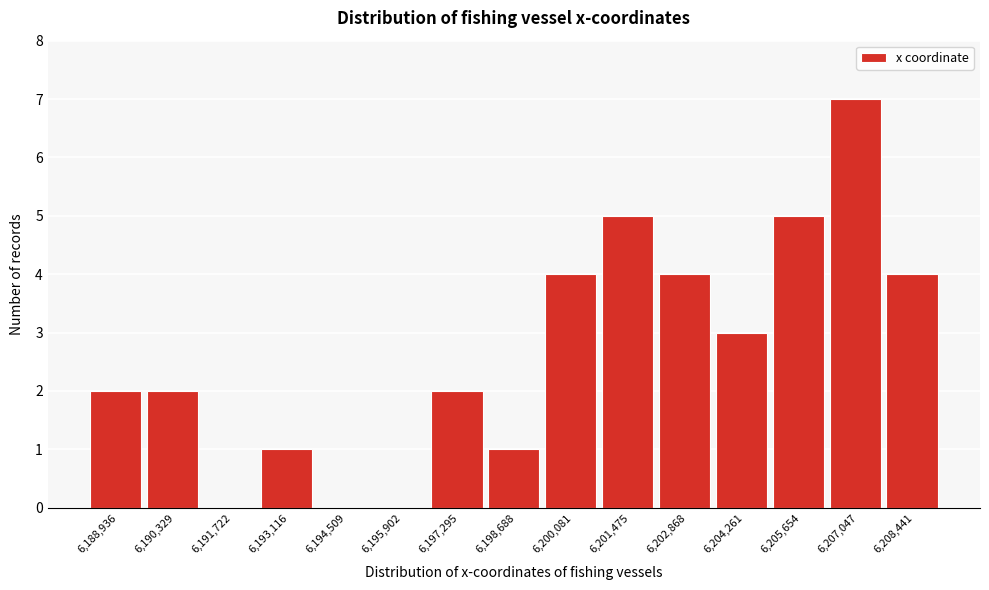

Reading right to left, what are all the values shown in this chart?

6,208,441=4	6,207,047=7	6,205,654=5	6,204,261=3	6,202,868=4	6,201,475=5	6,200,081=4	6,198,688=1	6,197,295=2	6,195,902=0	6,194,509=0	6,193,116=1	6,191,722=0	6,190,329=2	6,188,936=2